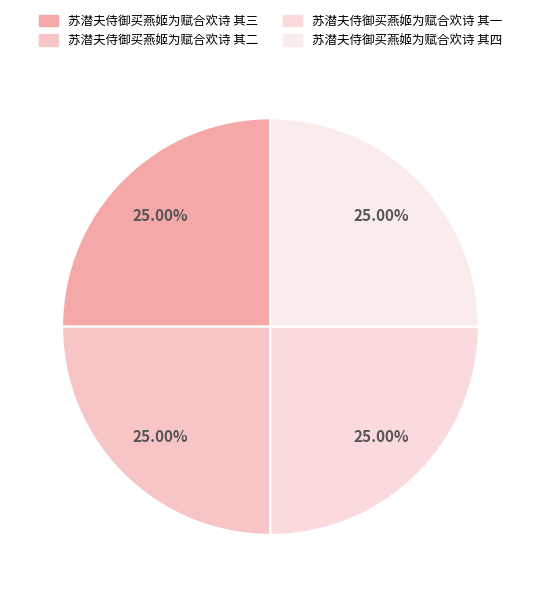

Which category has the biggest portion of the pie?

苏潜夫侍御买燕姬为赋合欢诗 其四